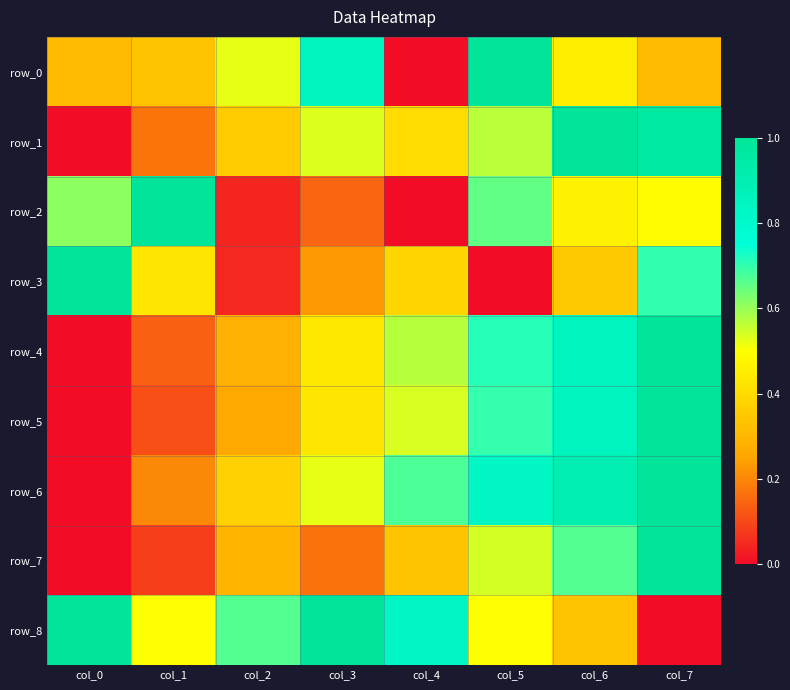

Is the value of row_6 at col_2 greater than the value of row_0 at col_0?

Yes